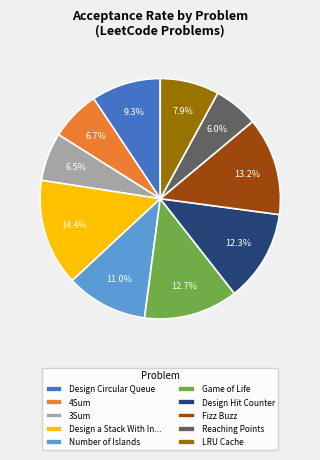

Is Fizz Buzz the majority of the pie?

No